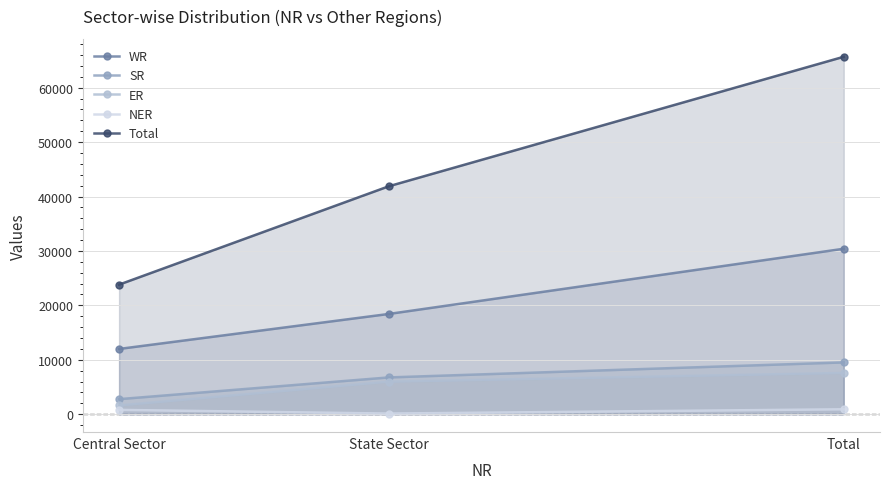

At how many categories does at least one series exceed 53380?

1